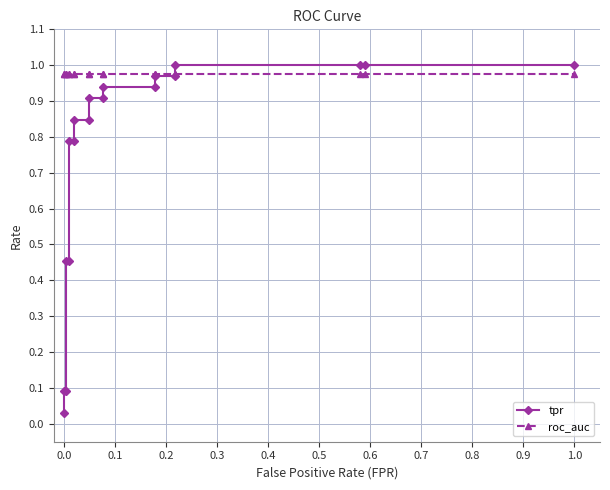

Reading right to left, list all the values displayed in this chart.

tpr: 1.0	1.0	1.0	1.0	1.0	1.0	0.9	0.9	0.9	0.9	0.8	0.8	0.8	0.8	0.5	0.5	0.1	0.1	0.0
roc_auc: 1.0	1.0	1.0	1.0	1.0	1.0	1.0	1.0	1.0	1.0	1.0	1.0	1.0	1.0	1.0	1.0	1.0	1.0	1.0